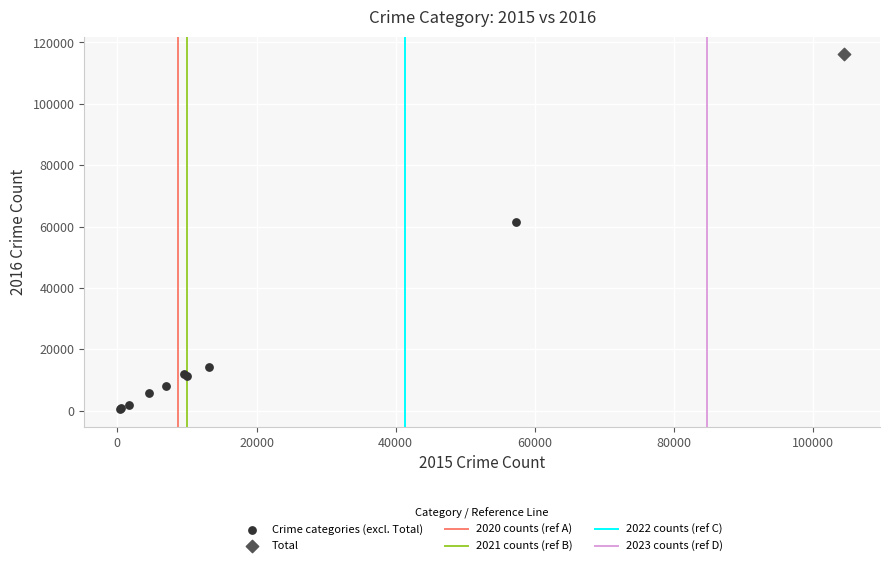

Which series reaches the minimum Y coordinate?

Crime categories (excl. Total)